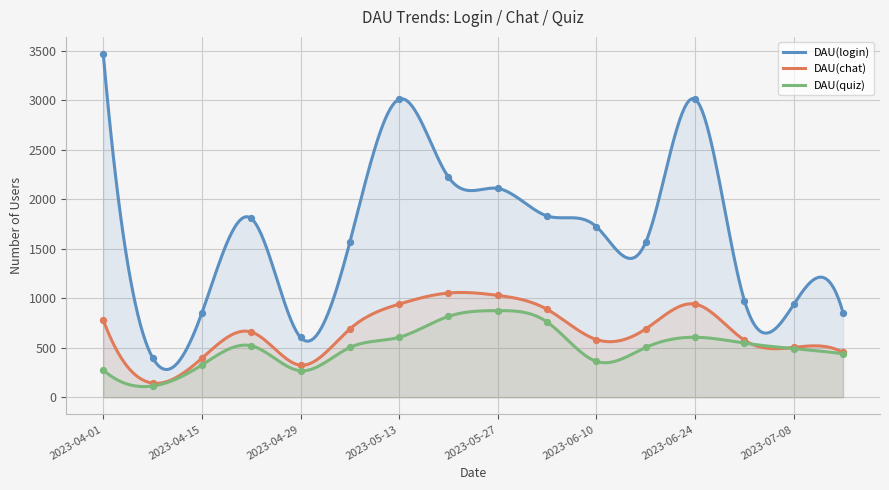

Which series has the largest total across all categories?

DAU(login)